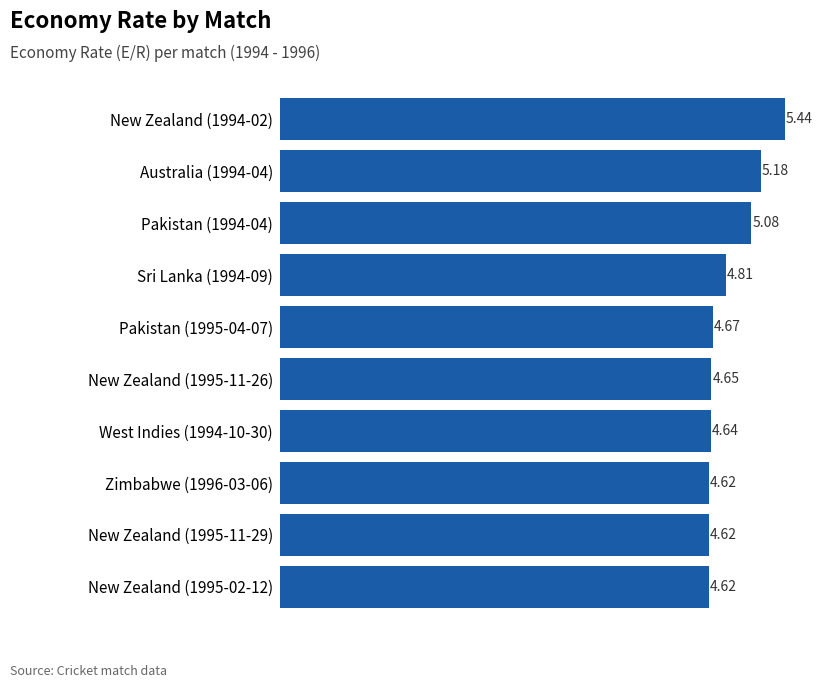

What is the difference between the maximum and minimum values?

0.8